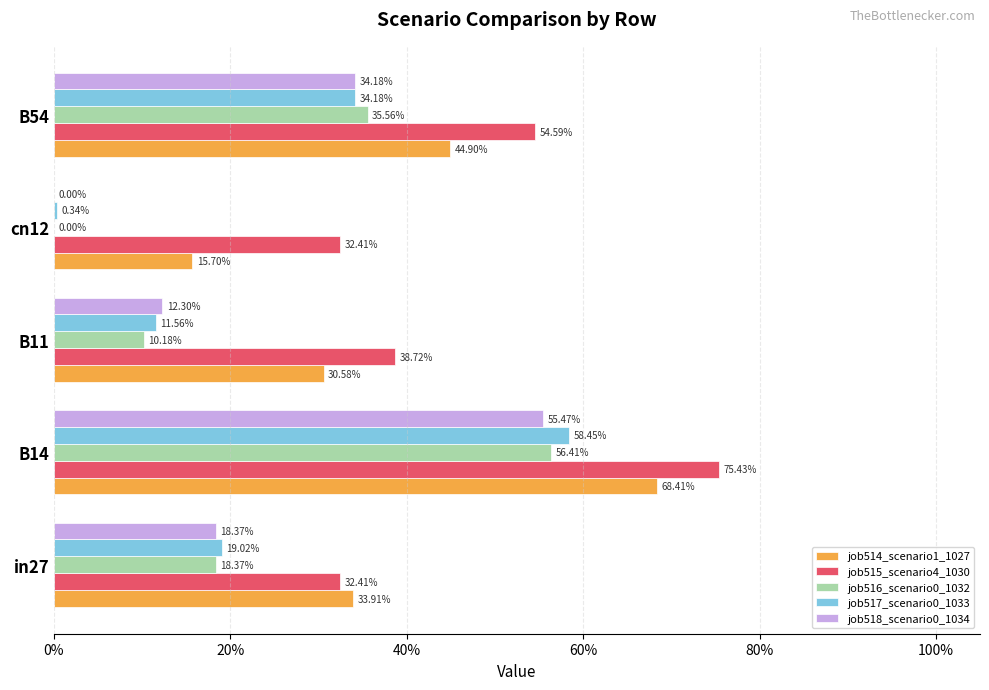

Which series has the widest spread of values?

job517_scenario0_1033